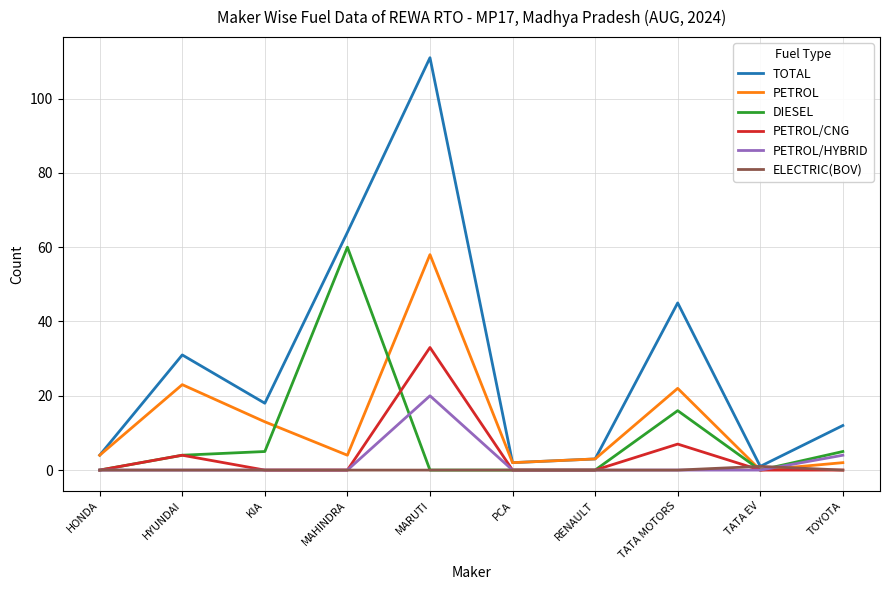

Is the value of DIESEL at HYUNDAI greater than the value of PETROL at PCA?

Yes